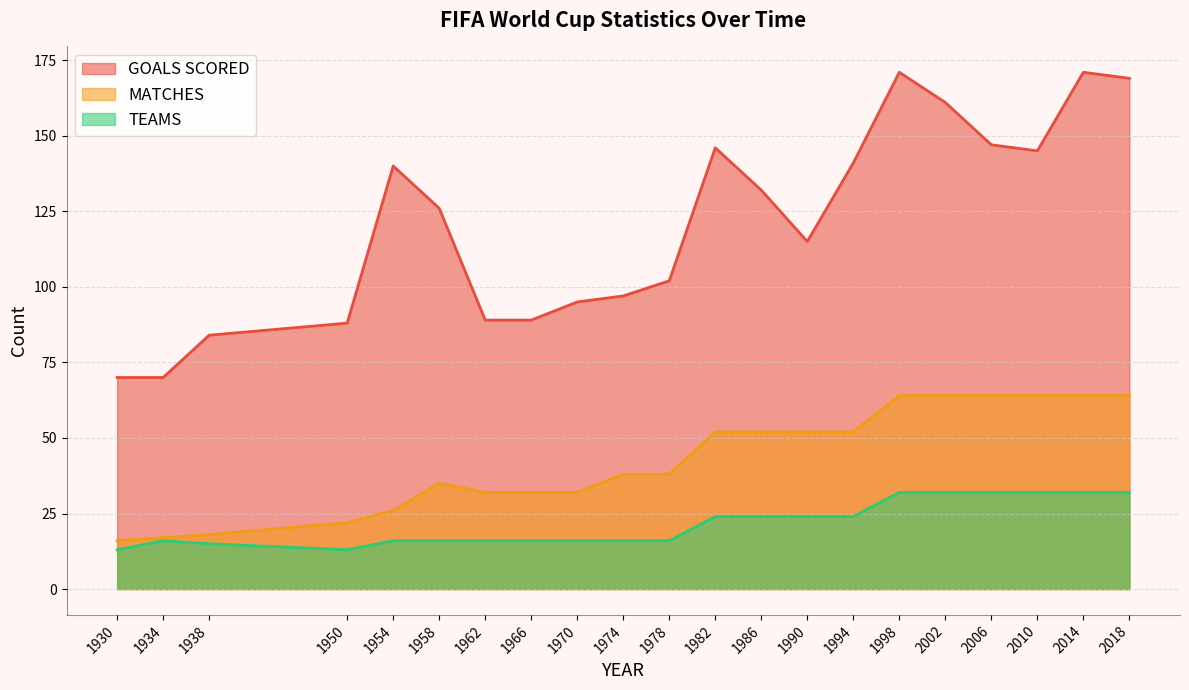

Reading left to right, extract all data points from this chart.

GOALS SCORED: 1930=70	1934=70	1938=84	1950=88	1954=140	1958=126	1962=89	1966=89	1970=95	1974=97	1978=102	1982=146	1986=132	1990=115	1994=141	1998=171	2002=161	2006=147	2010=145	2014=171	2018=169
MATCHES: 1930=16	1934=17	1938=18	1950=22	1954=26	1958=35	1962=32	1966=32	1970=32	1974=38	1978=38	1982=52	1986=52	1990=52	1994=52	1998=64	2002=64	2006=64	2010=64	2014=64	2018=64
TEAMS: 1930=13	1934=16	1938=15	1950=13	1954=16	1958=16	1962=16	1966=16	1970=16	1974=16	1978=16	1982=24	1986=24	1990=24	1994=24	1998=32	2002=32	2006=32	2010=32	2014=32	2018=32